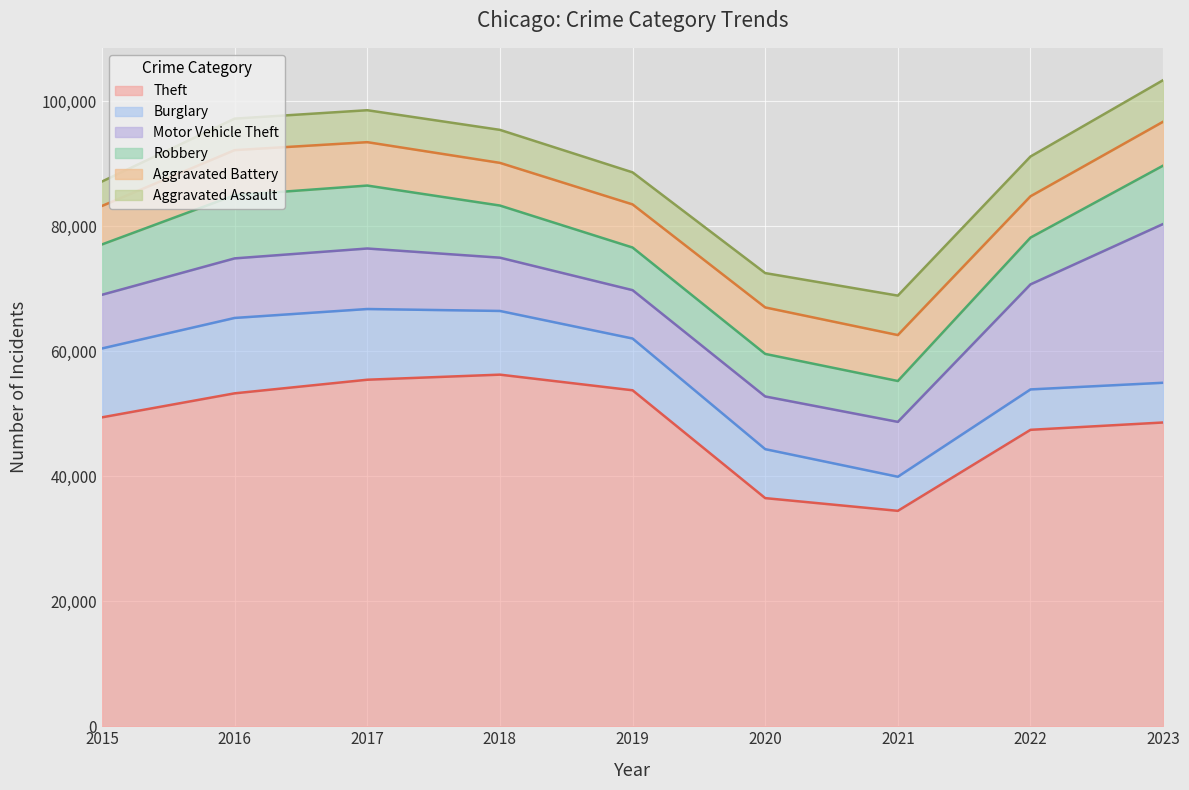

What is the difference between the Burglary values at 2021 and 2022?

1008